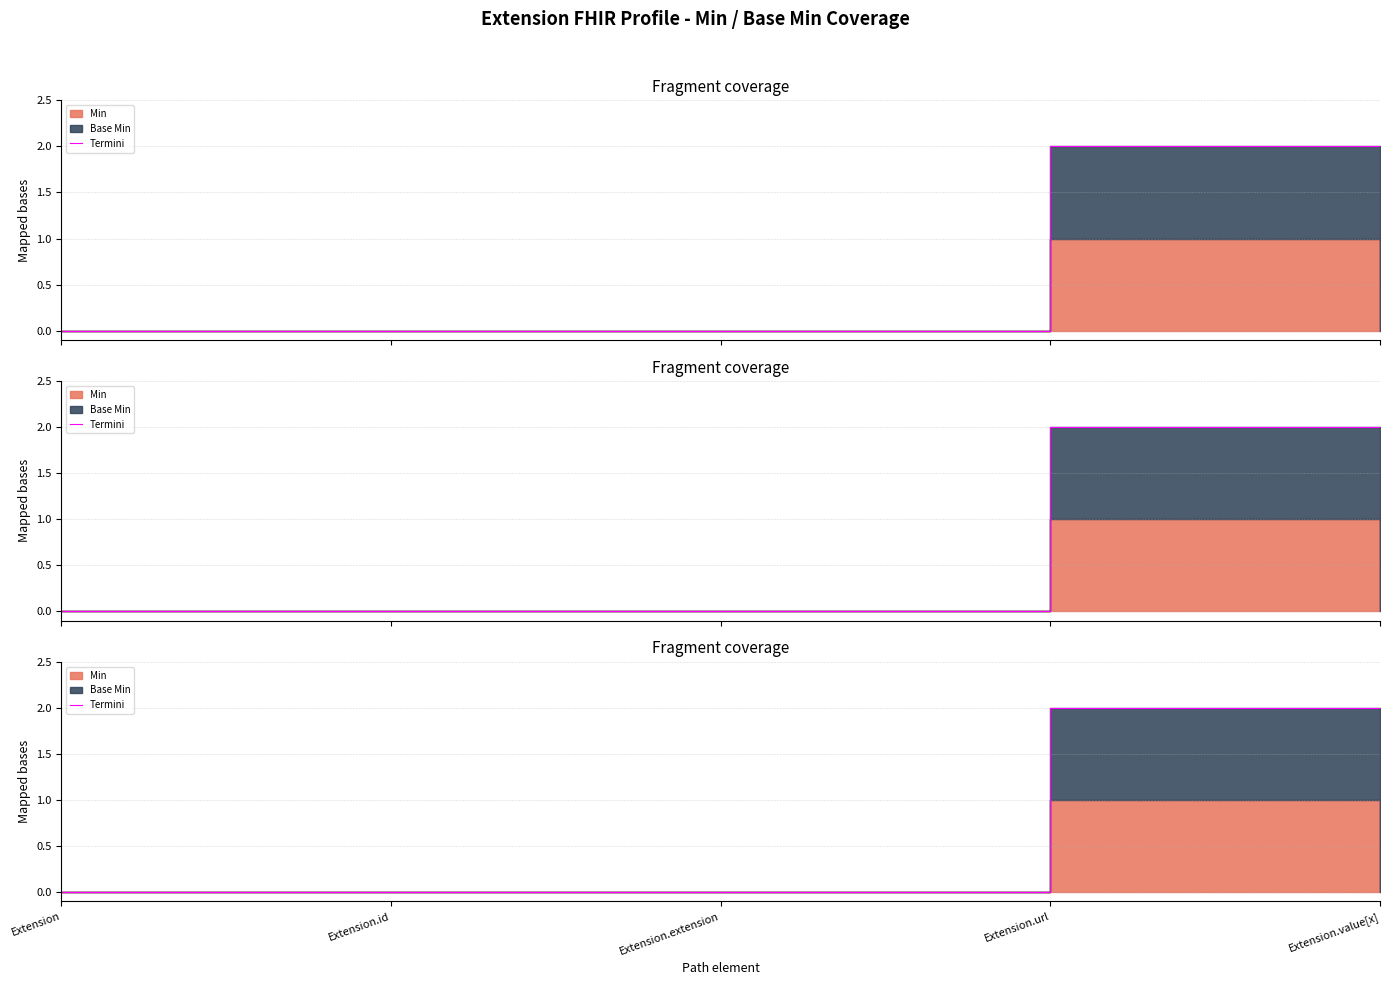

At which category does the data reach its first local peak?

Extension.url